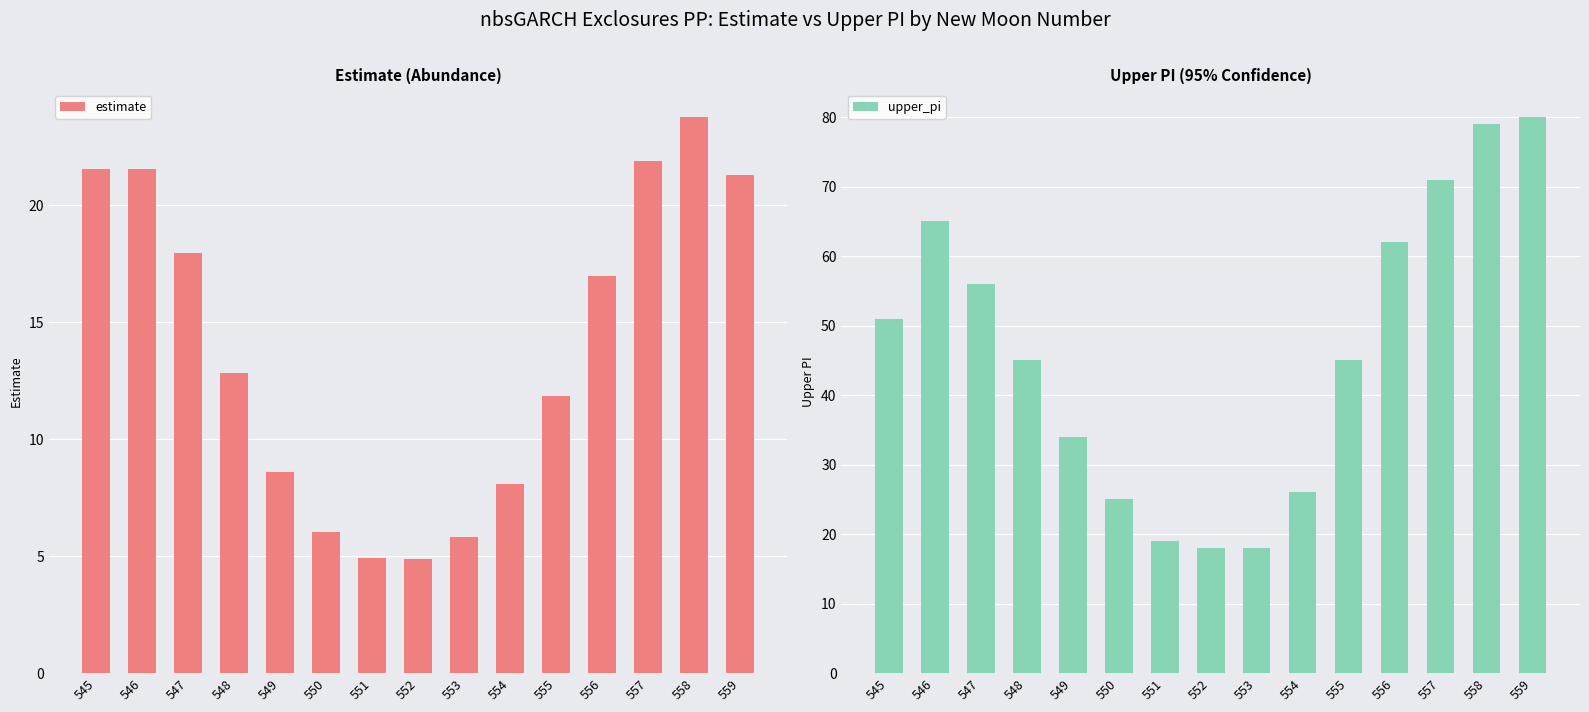

What is the value of the estimate bar at the 1st from the left?

21.6